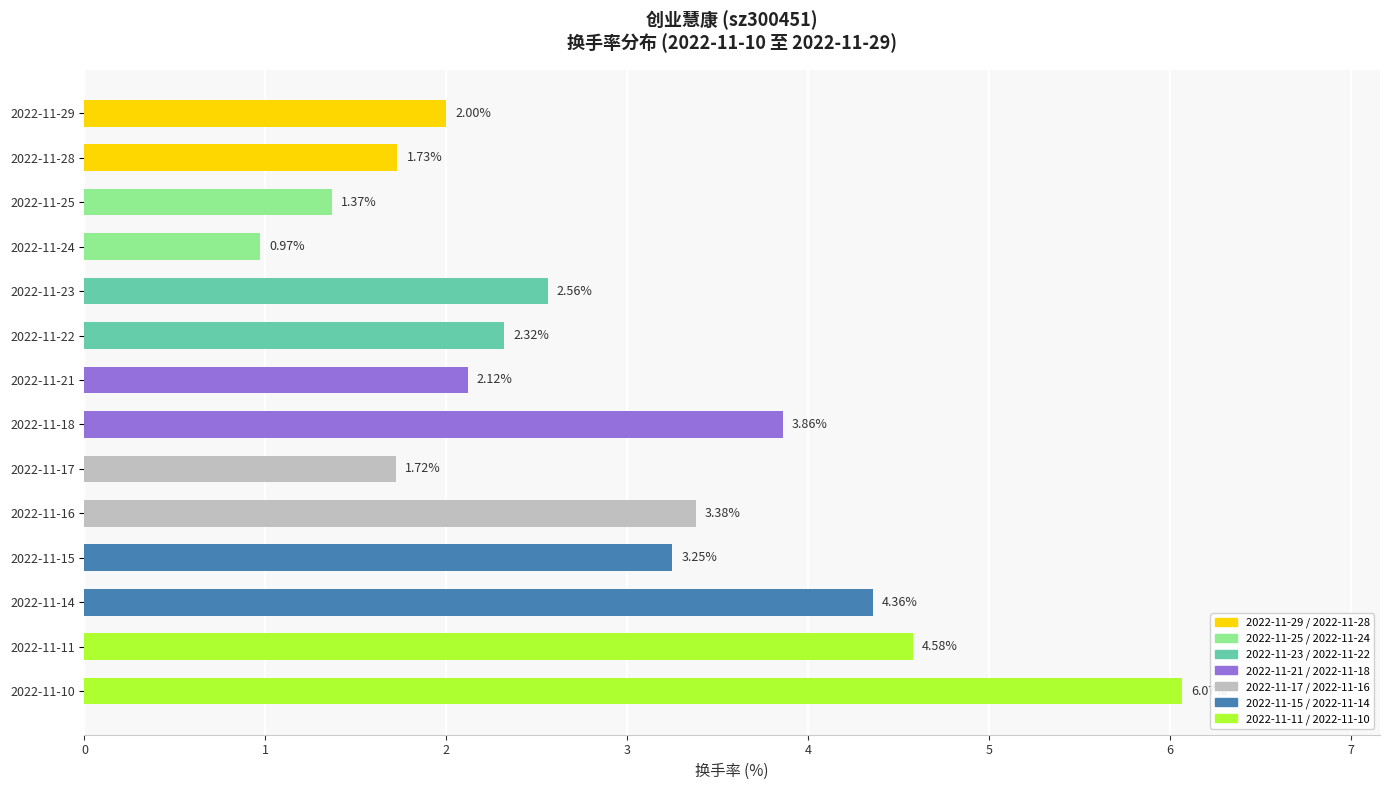

What is the difference between the maximum and second lowest values?

4.7